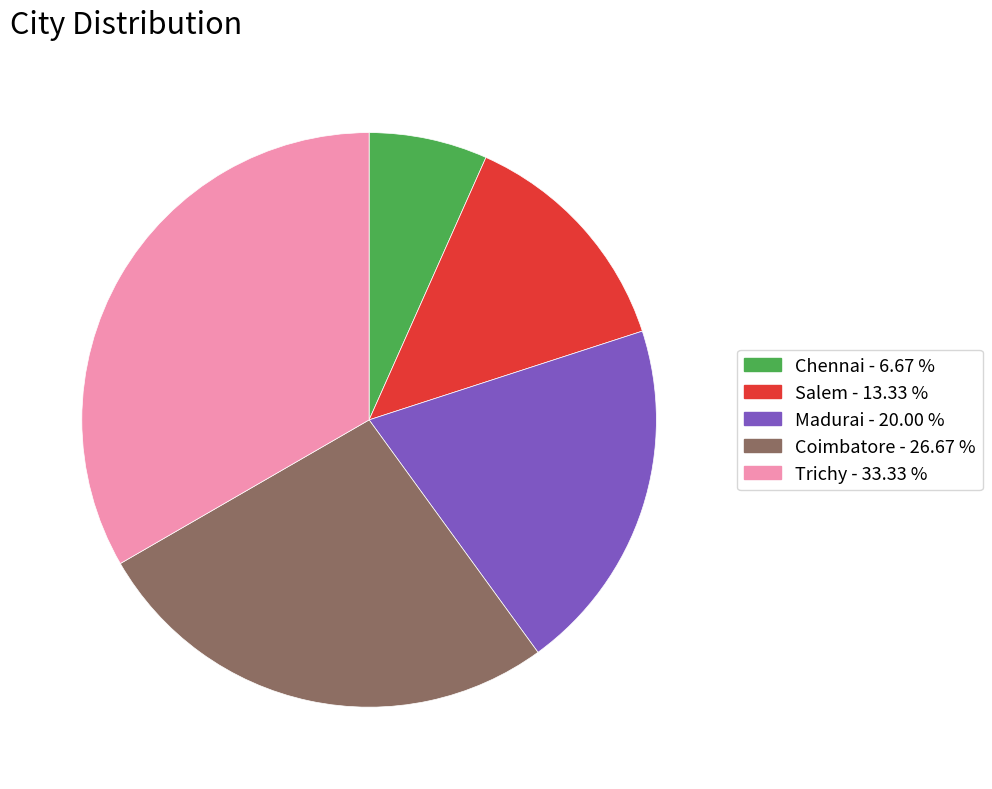

What is the smallest slice in the pie chart?

Chennai